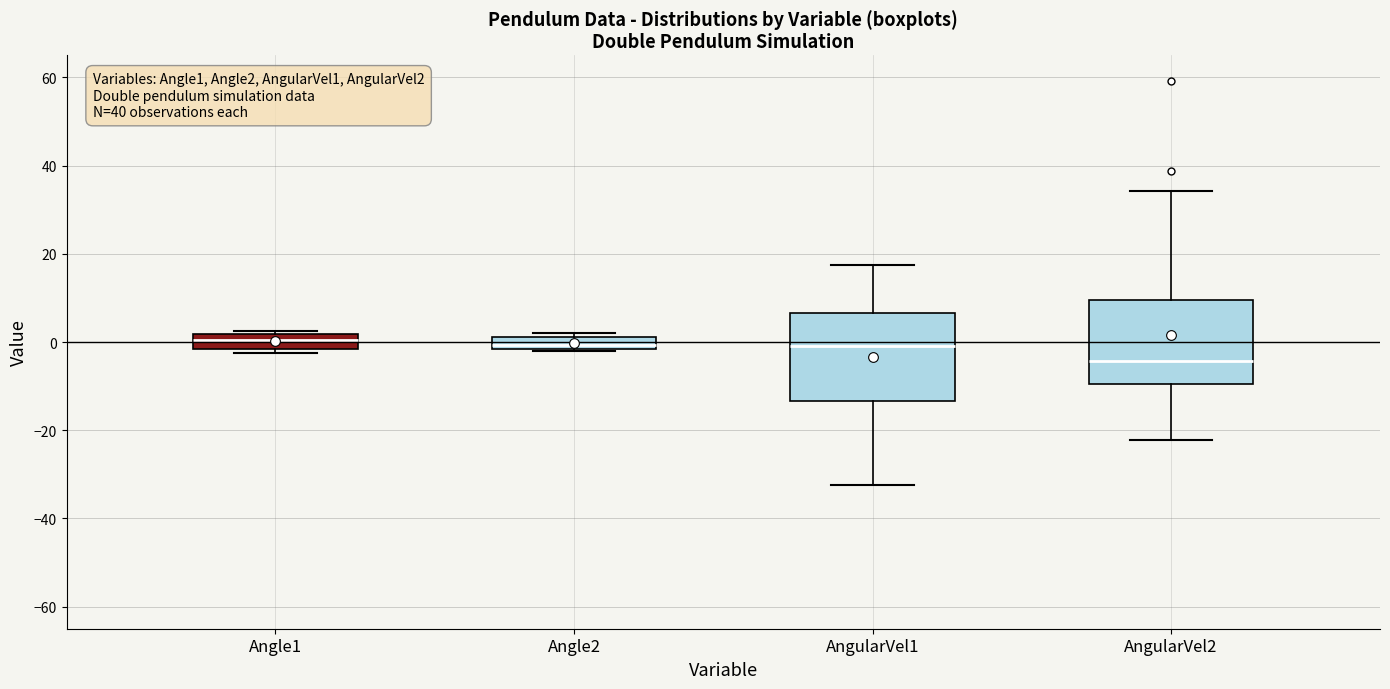

Which box's median line is the lowest?

AngularVel2